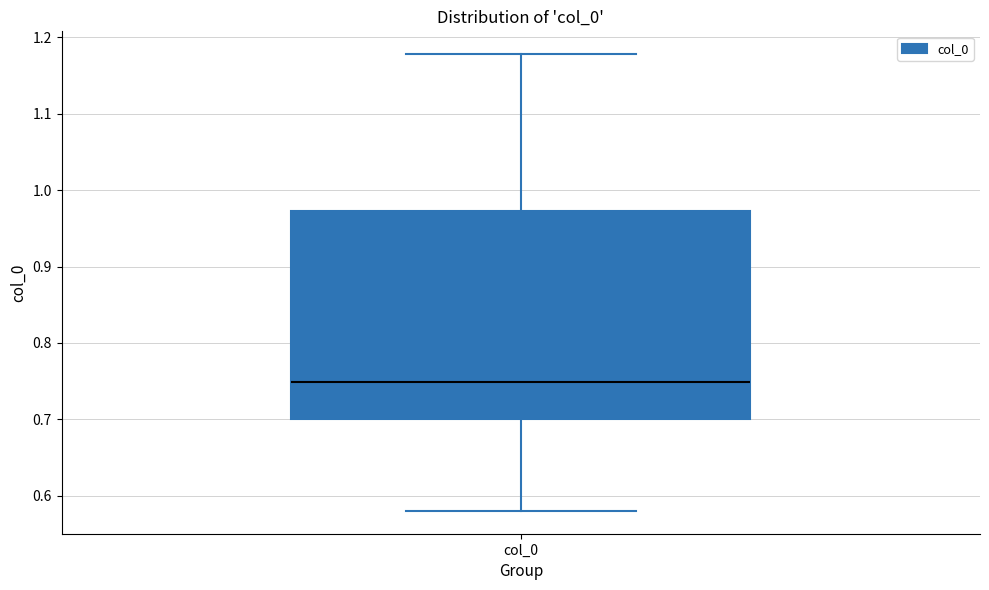

Transcribe this box plot: give where the median line is, the range the box spans, and where the two whiskers end, as read against the y-axis. The values are not printed on the chart, so give them approximately, as read against the axis.

median 0.75, box 0.70 to 0.97, whiskers 0.58 to 1.18